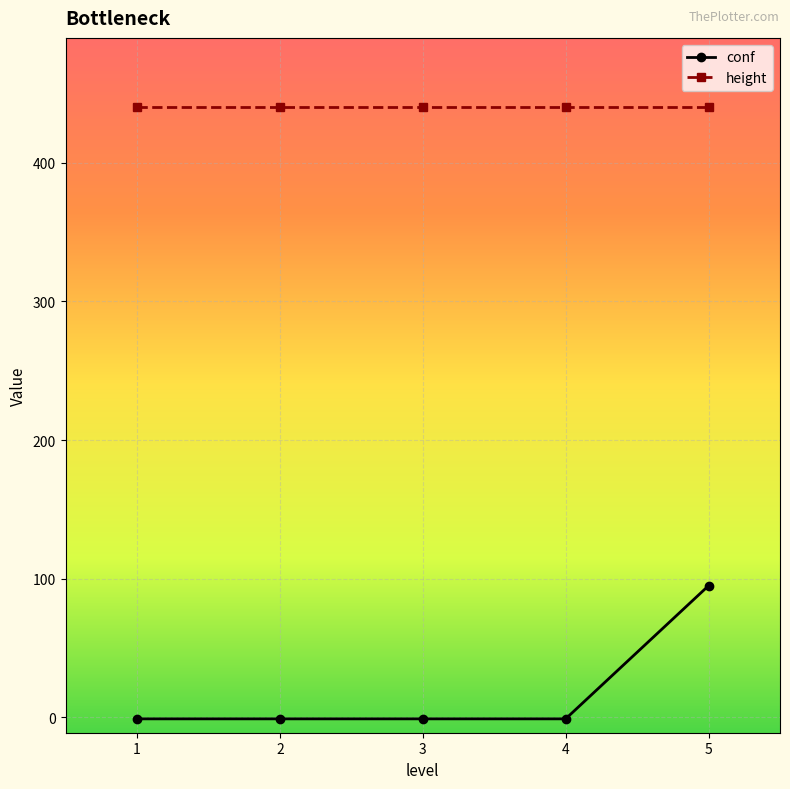

List the series in order of their overall mean, highest first.

height, conf